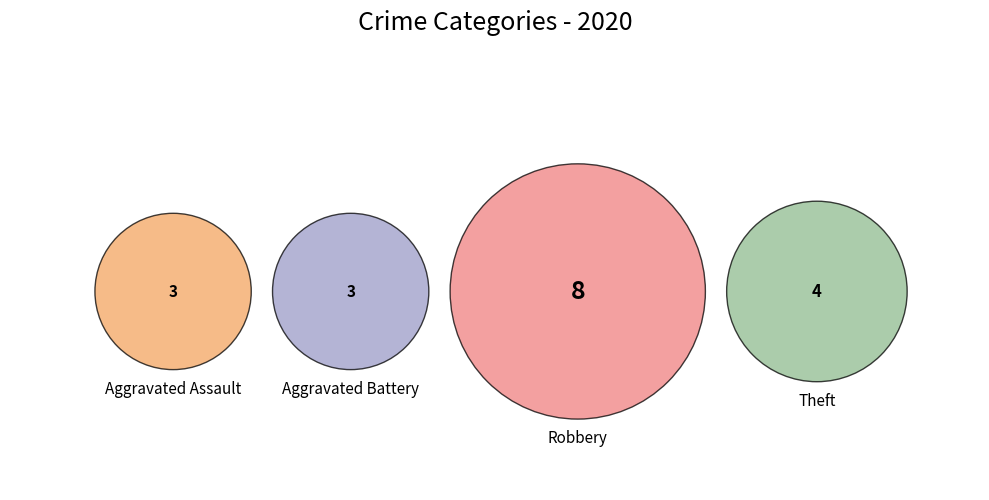

How many slices are in this pie chart?

4